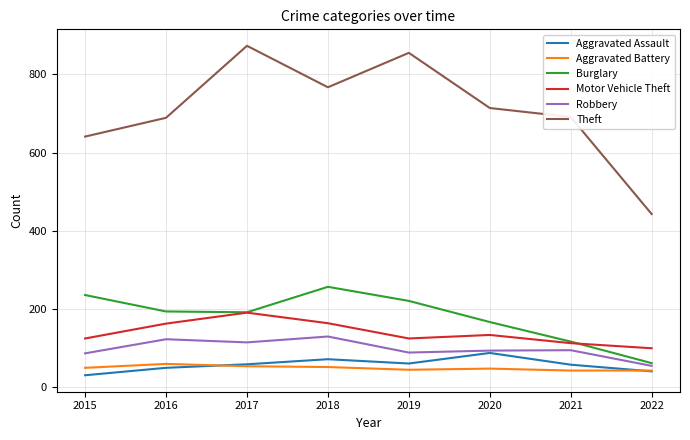

True or false: Theft and Motor Vehicle Theft intersect in this chart.

False